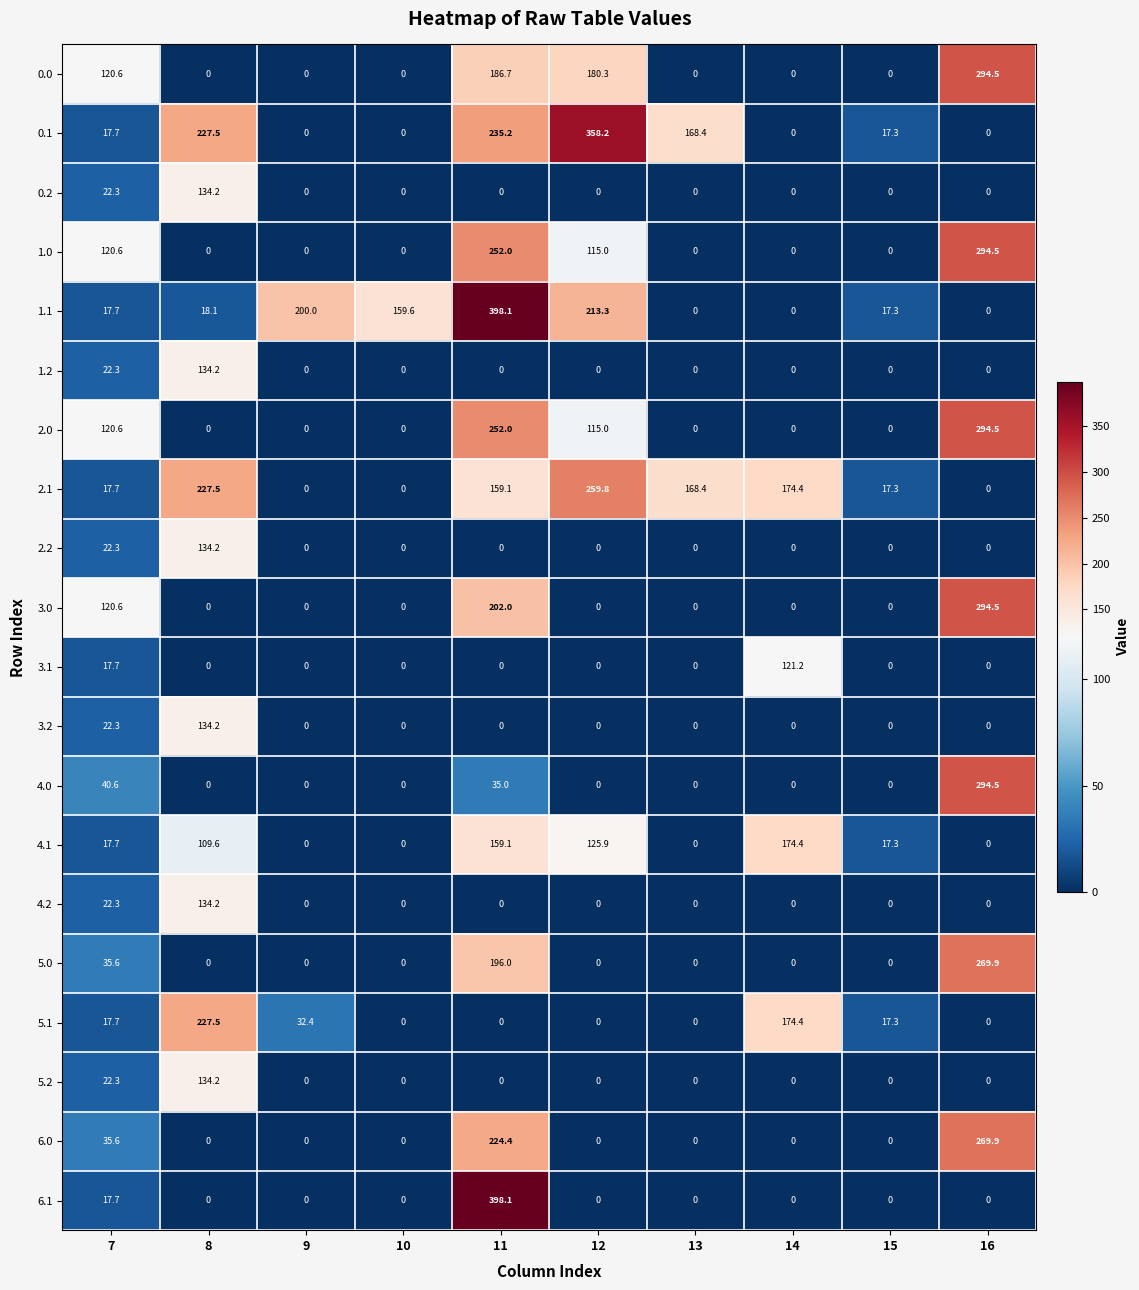

Which series has the largest total across all categories?

0.1